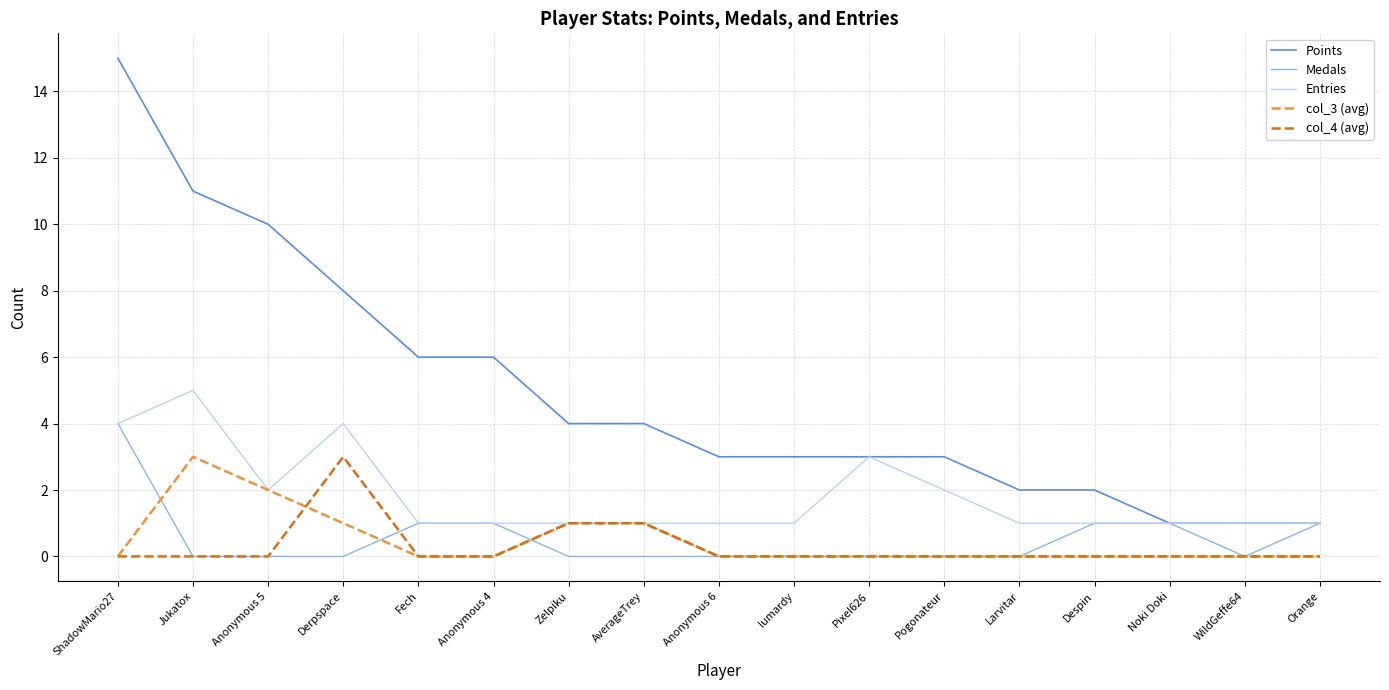

Which series changed the most between ShadowMario27 and AverageTrey?

Points